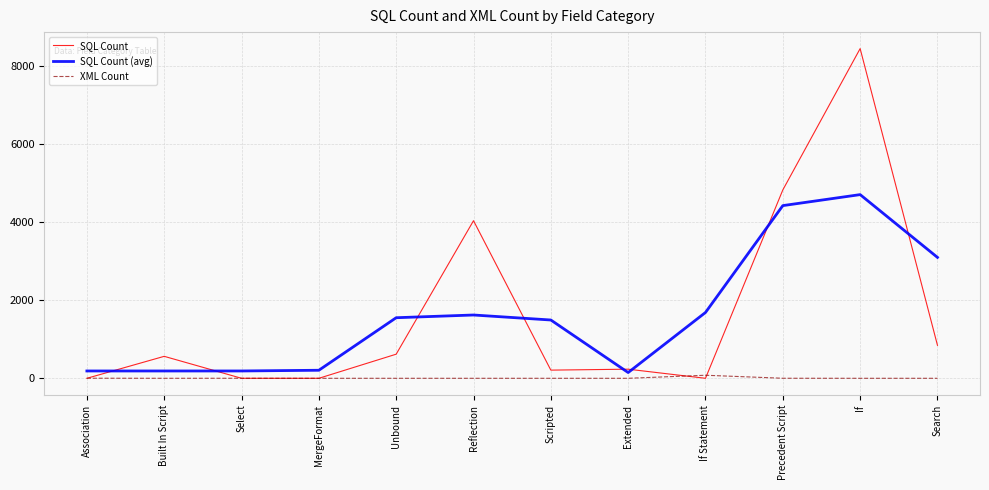

Which series has the widest spread of values?

SQL Count